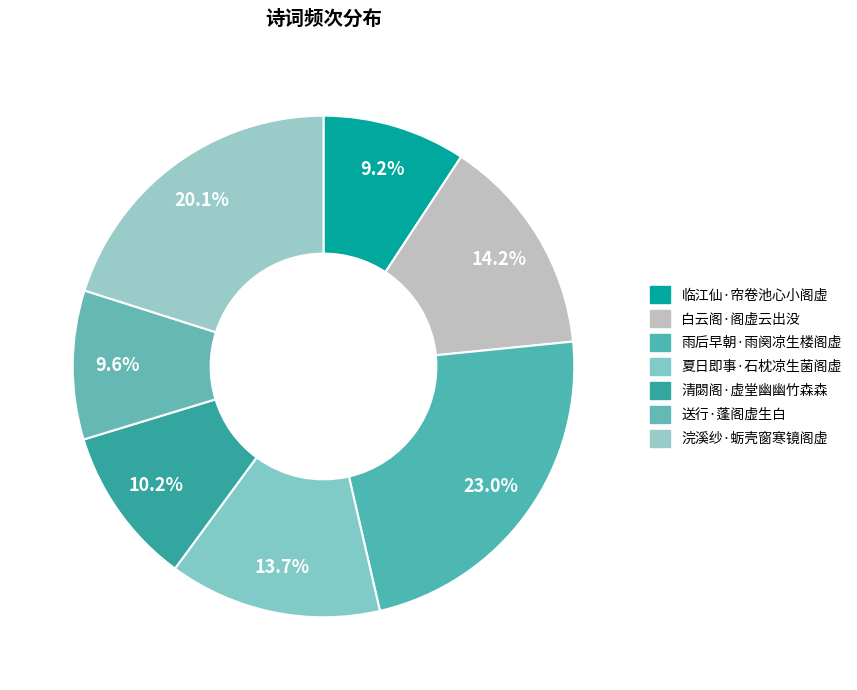

How many segments does this pie chart have?

7